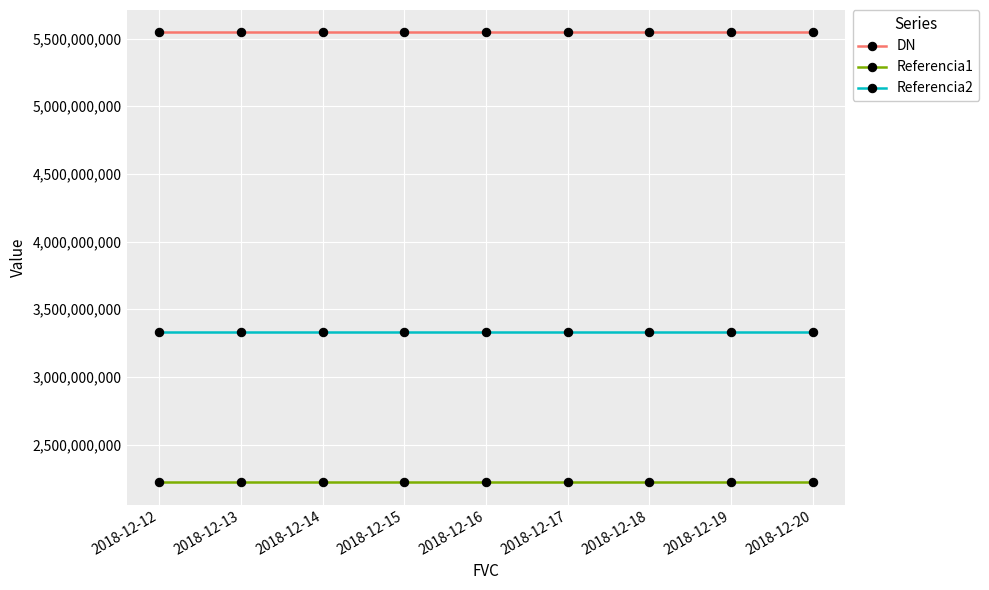

True or false: Referencia1 and Referencia2 intersect in this chart.

False